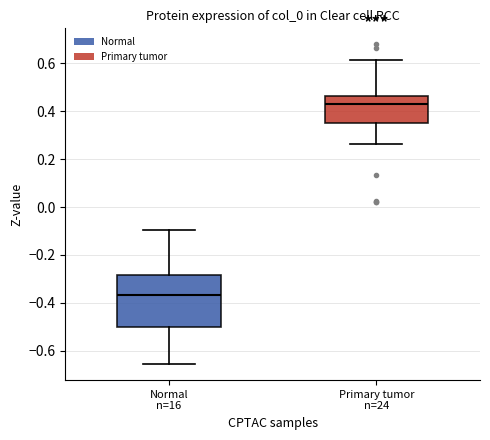

Where does the lower whisker of the box for Normal n=16 end on the y-axis? The values are not printed on the chart, so give them approximately, as read against the axis.

-0.66